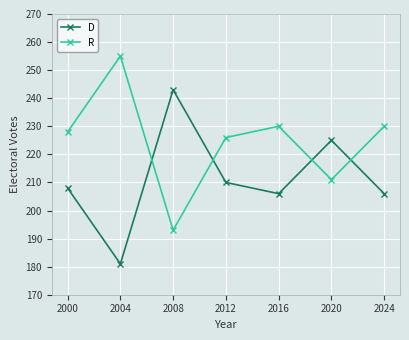

How many values in the R series are below 228?

3